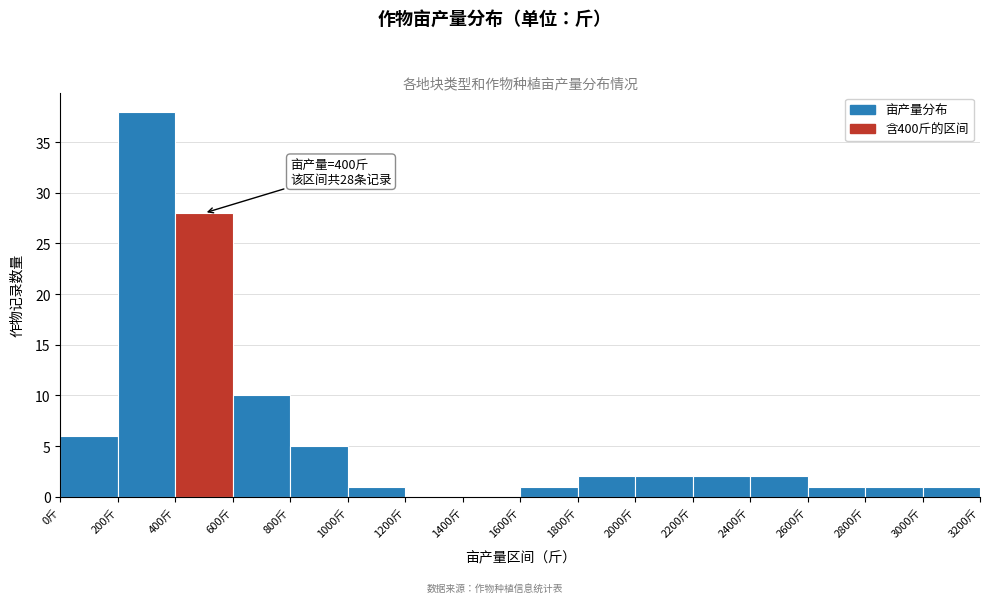

Which range on the x-axis has the tallest bar?

200 to 400